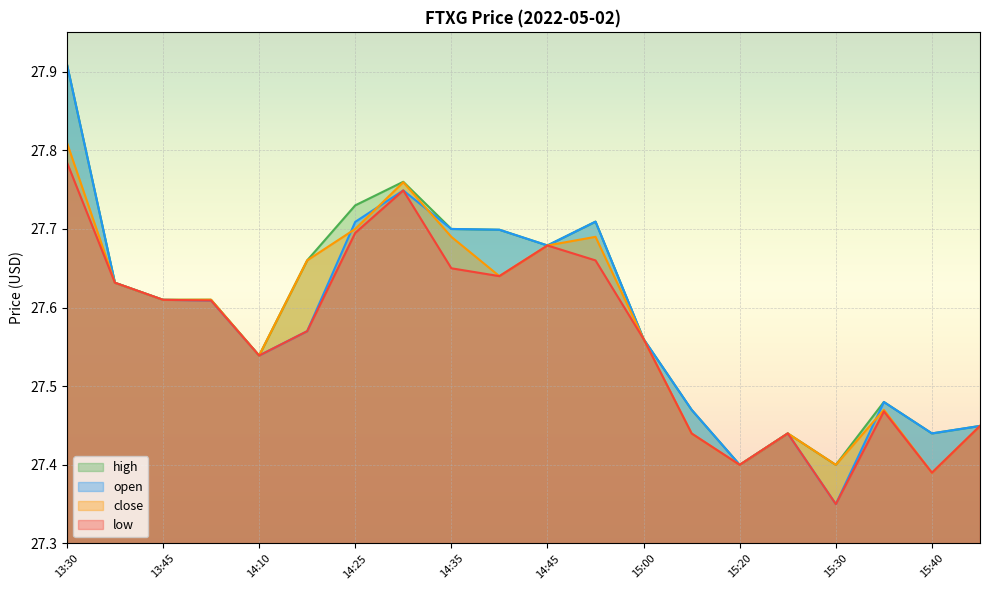

What are all the series names shown in the legend?

high, open, close, low